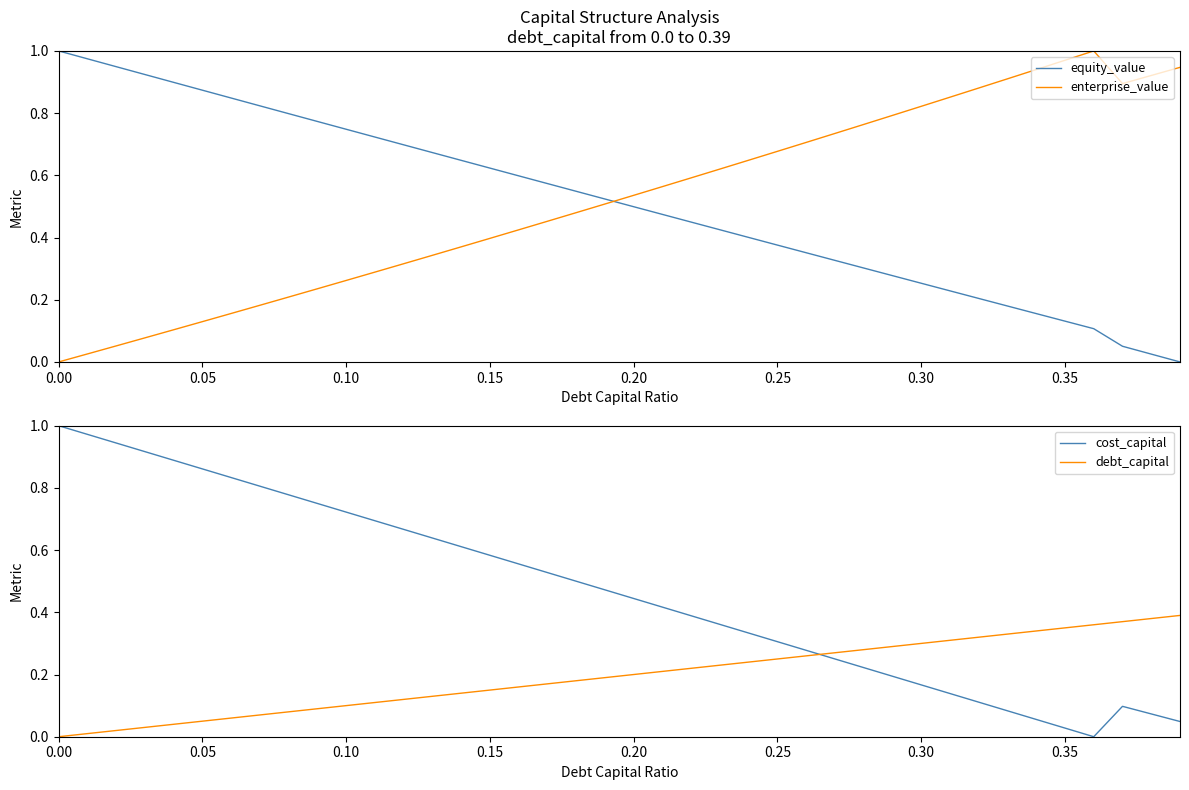

What is the sum of all enterprise_value values?

20.8